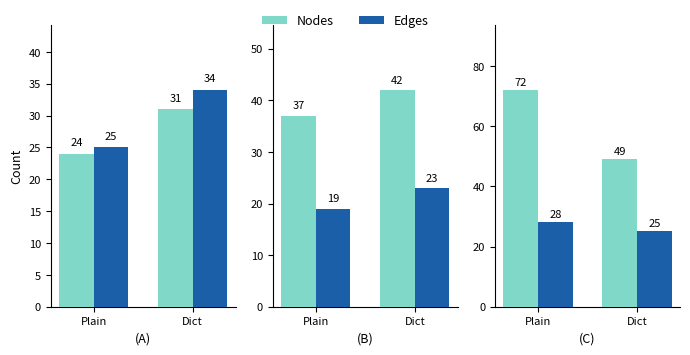

What position from the right is Dict?

1